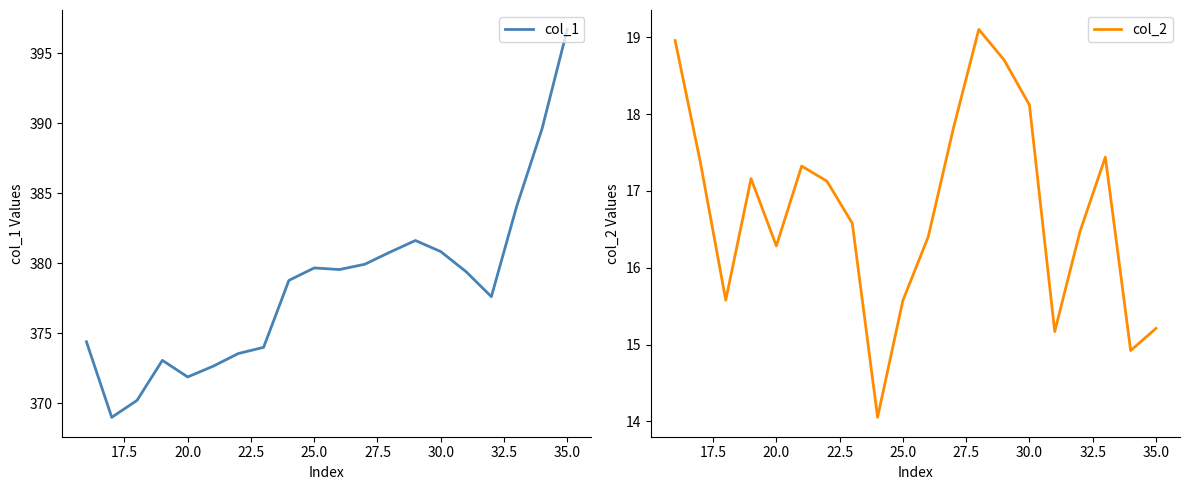

What is the highest value of the col_1 series?

396.7